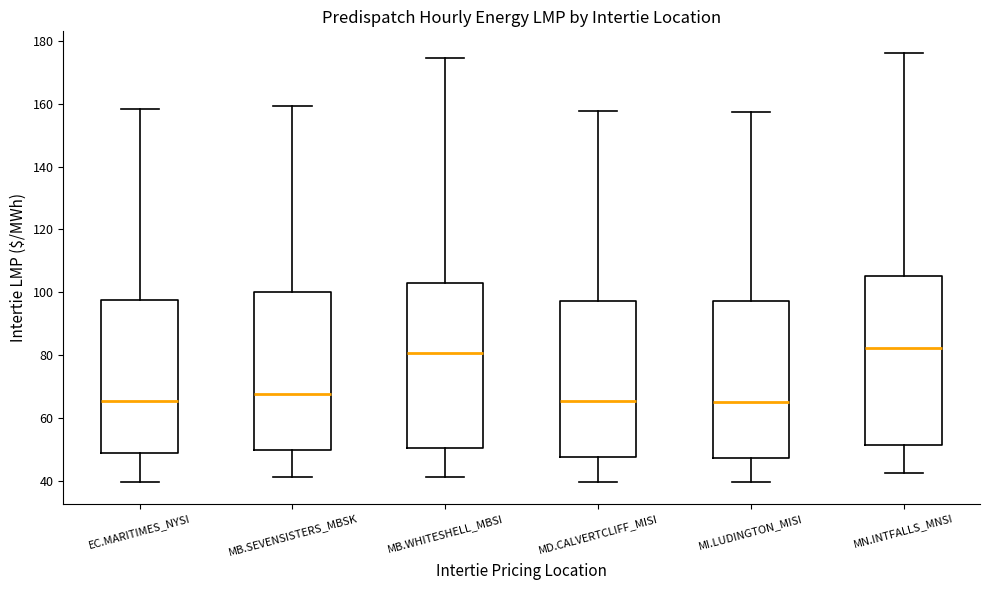

Reading left to right, transcribe this box plot: for each box, give where its median line is, the range the box spans, and where its two whiskers end, as read against the y-axis. The values are not printed on the chart, so give them approximately, as read against the axis.

EC.MARITIMES_NYSI: median 66, box 50 to 98, whiskers 40 to 158
MB.SEVENSISTERS_MBSK: median 68, box 50 to 100, whiskers 42 to 160
MB.WHITESHELL_MBSI: median 80, box 50 to 104, whiskers 42 to 174
MD.CALVERTCLIFF_MISI: median 66, box 48 to 98, whiskers 40 to 158
MI.LUDINGTON_MISI: median 66, box 48 to 98, whiskers 40 to 158
MN.INTFALLS_MNSI: median 82, box 52 to 106, whiskers 42 to 176